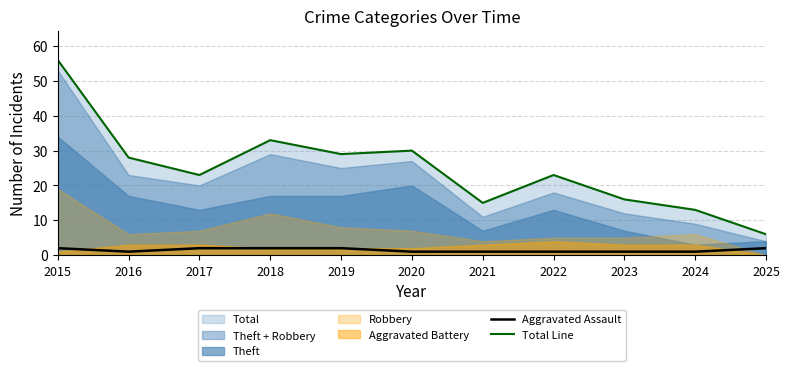

True or false: Aggravated Assault and Total Line intersect in this chart.

False